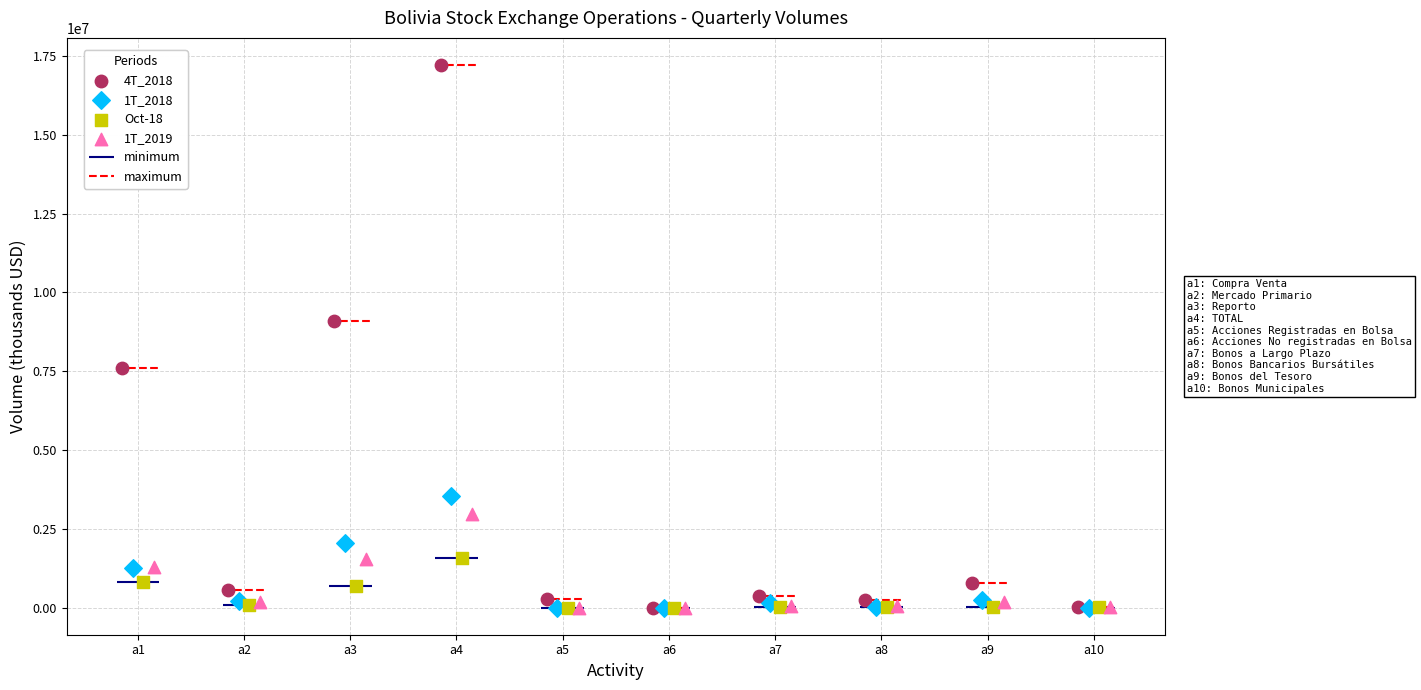

Which series has the widest spread of Y values?

4T_2018